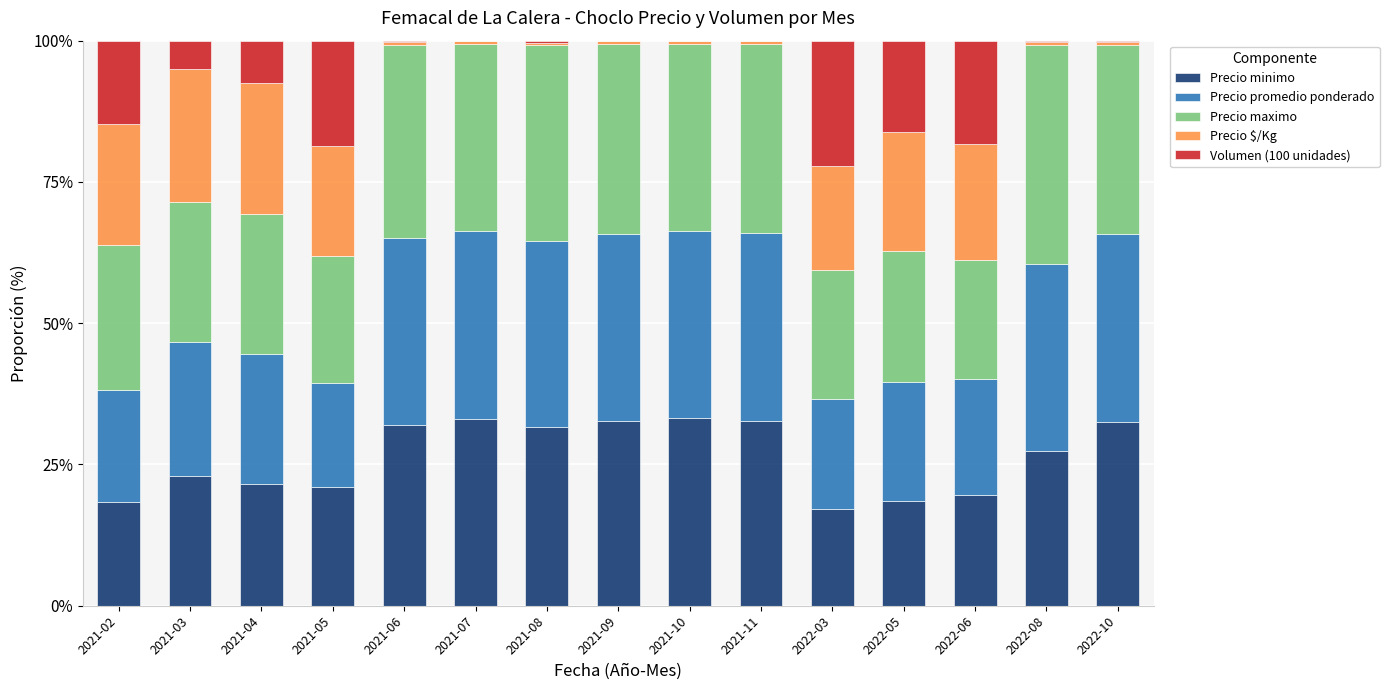

What is the total value across all series at 2022-03?

100.0